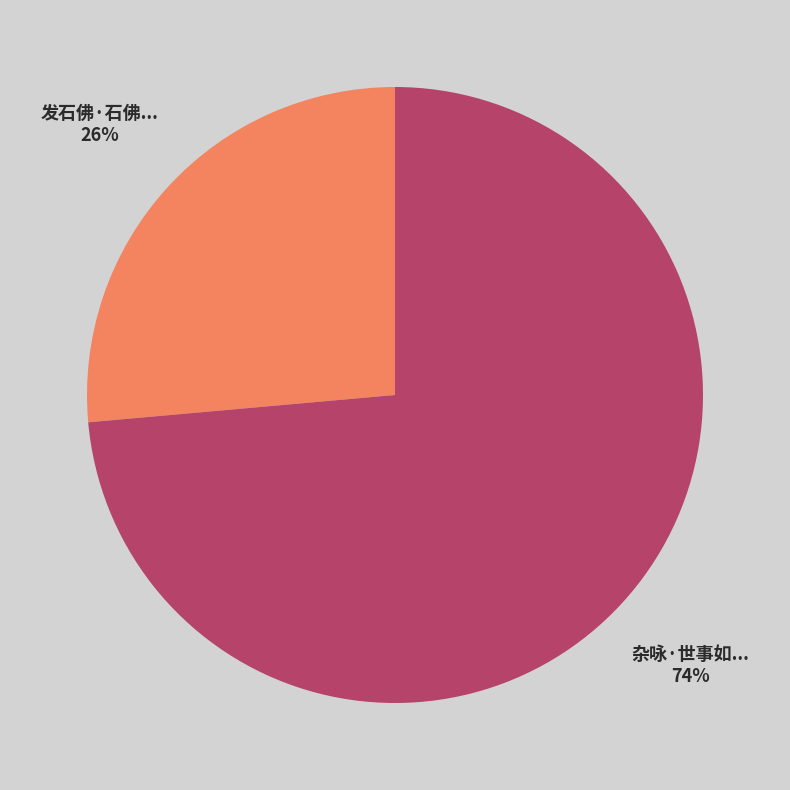

Count the number of slices in the pie.

2